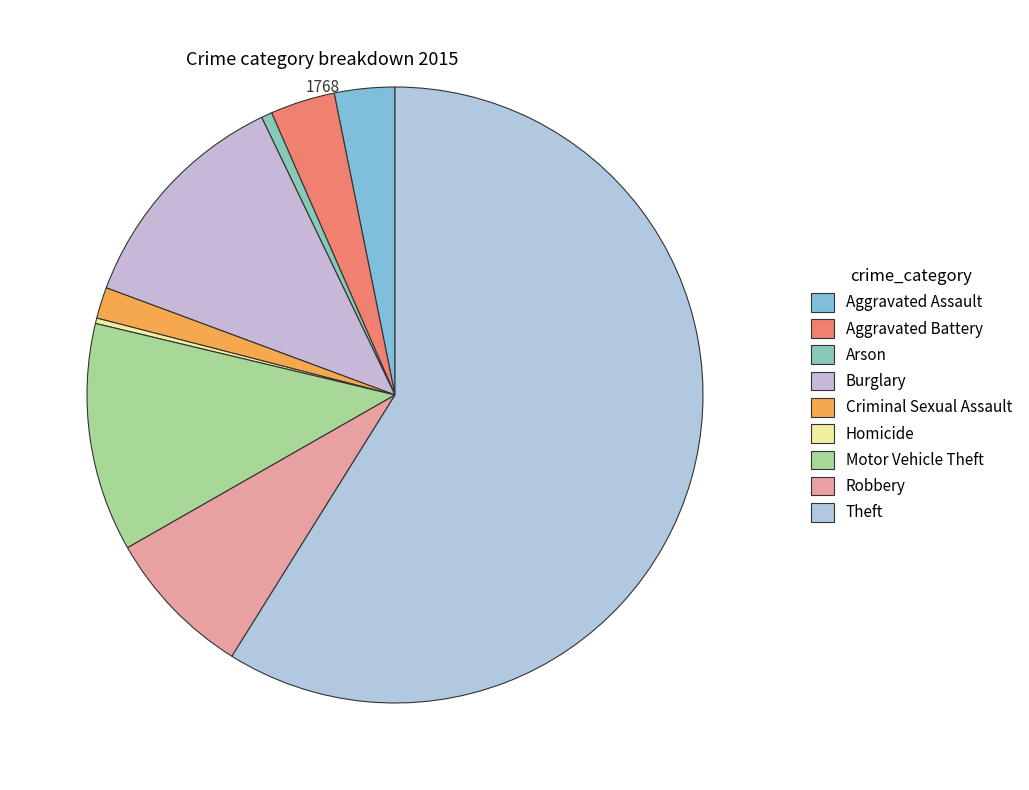

The Aggravated Battery slice represents 3% of the pie. True or false?

True